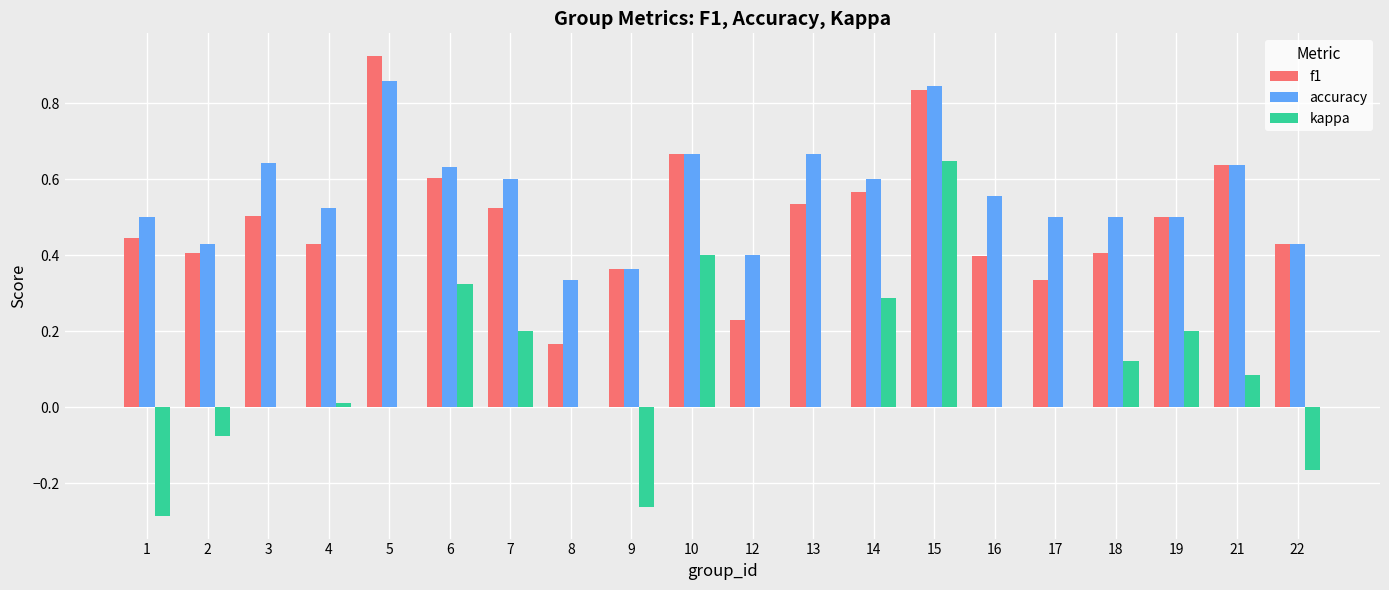

How many data points does each series have?

20